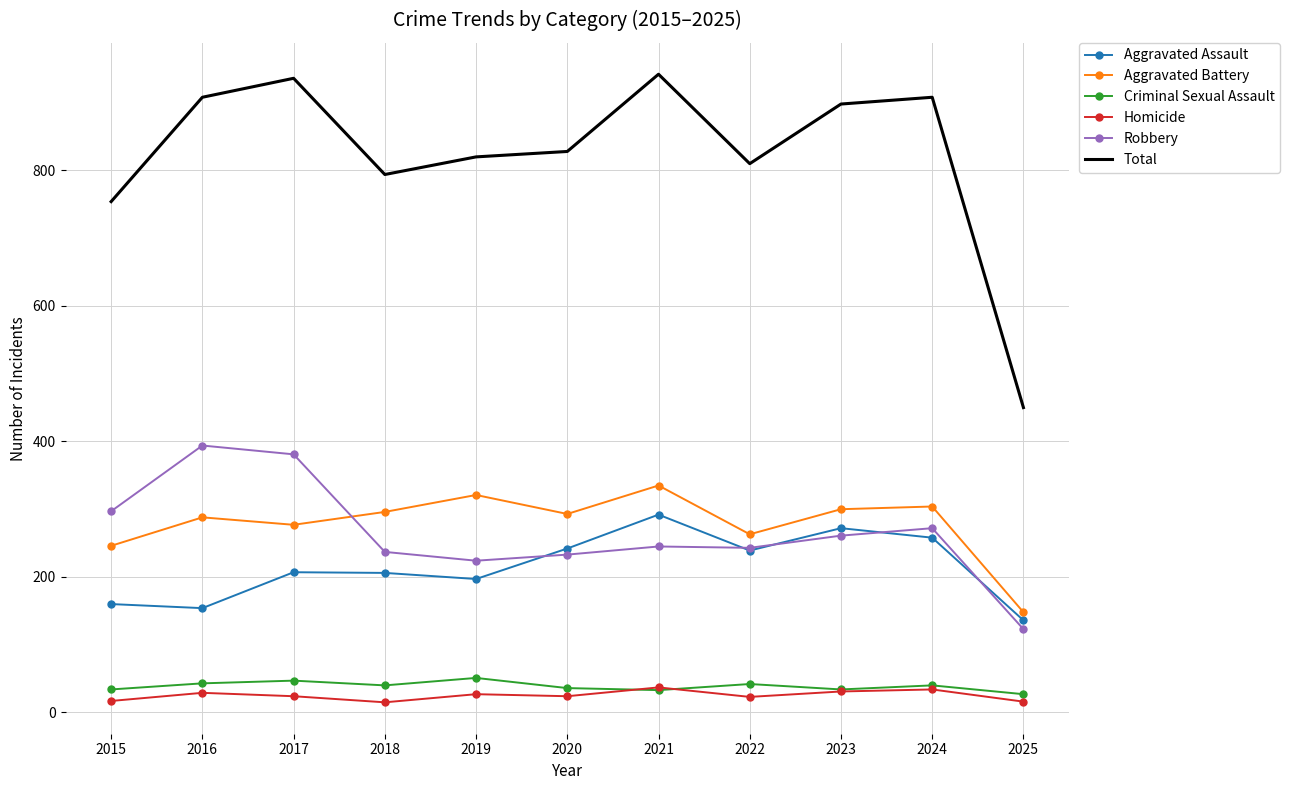

True or false: Aggravated Assault and Criminal Sexual Assault cross at least once.

False